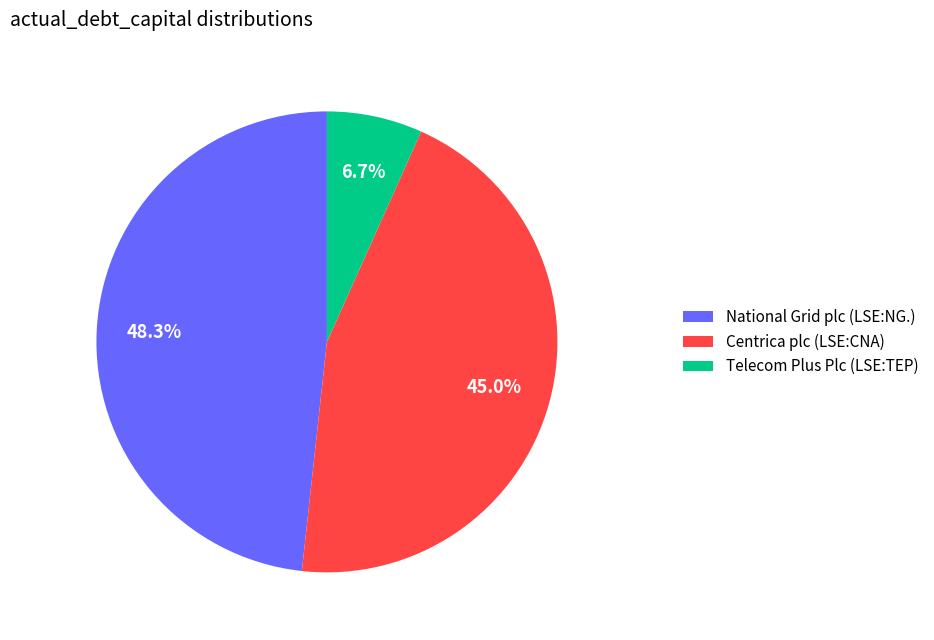

Is it true that National Grid plc (LSE:NG.) is 37% of the pie?

False